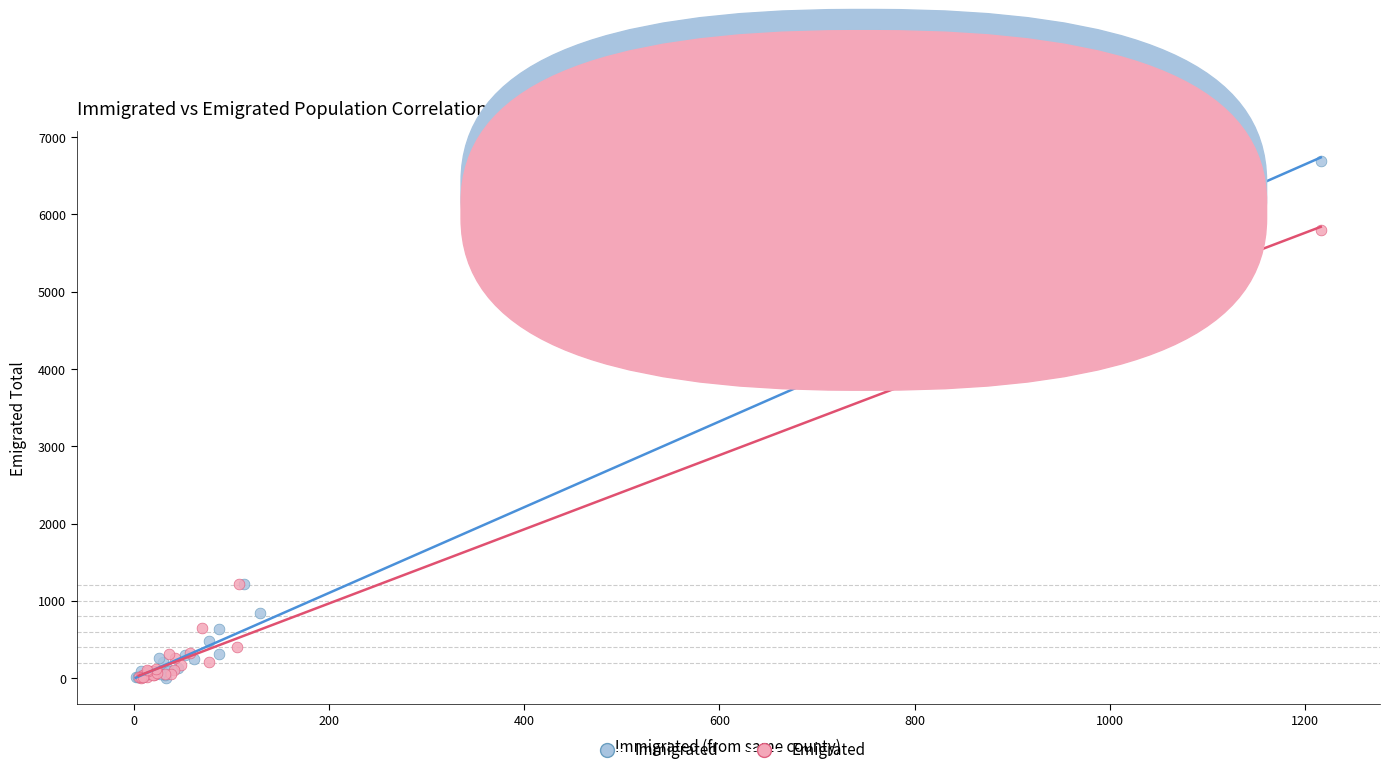

Which series contains the highest Y value?

Immigrated